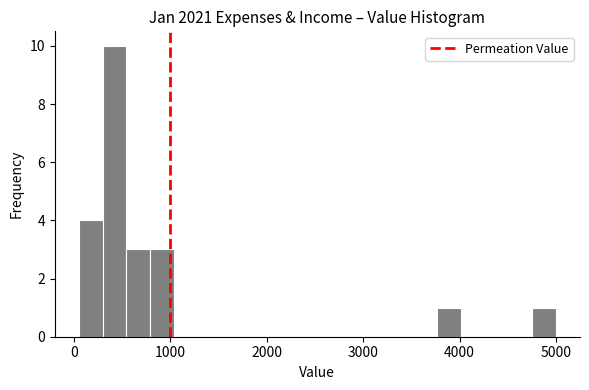

Around what value on the x-axis is the tallest bar? Give the approximate position of its centre, as read against the axis.

400